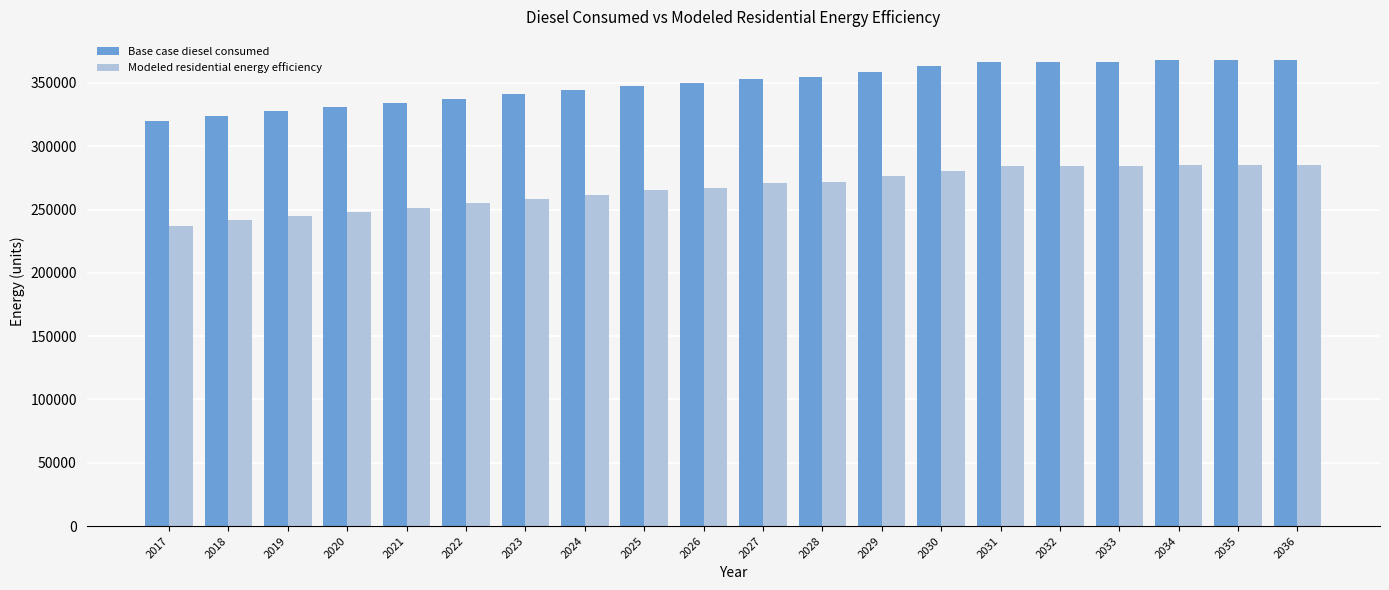

What is the sum of all Modeled residential energy efficiency values?

5338264.3